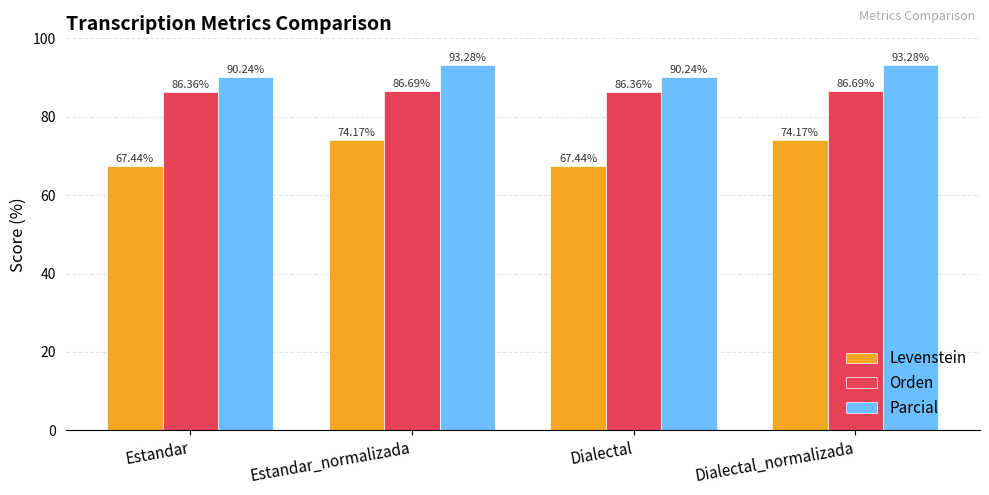

Between Estandar_normalizada and Dialectal, which series saw the biggest shift?

Levenstein